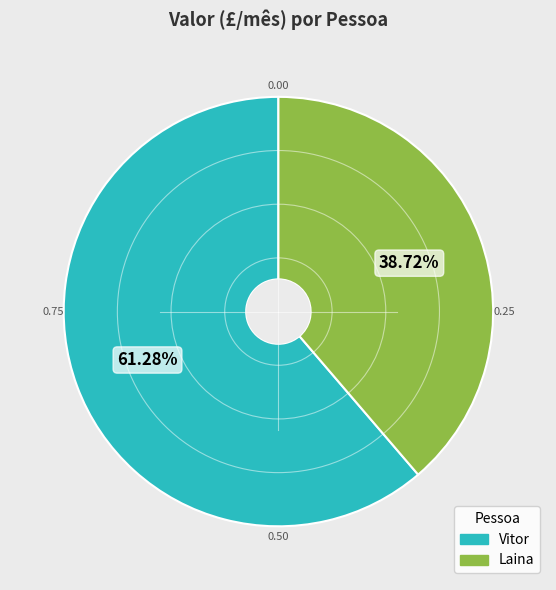

To the nearest percent, what is the average slice percentage?

50%